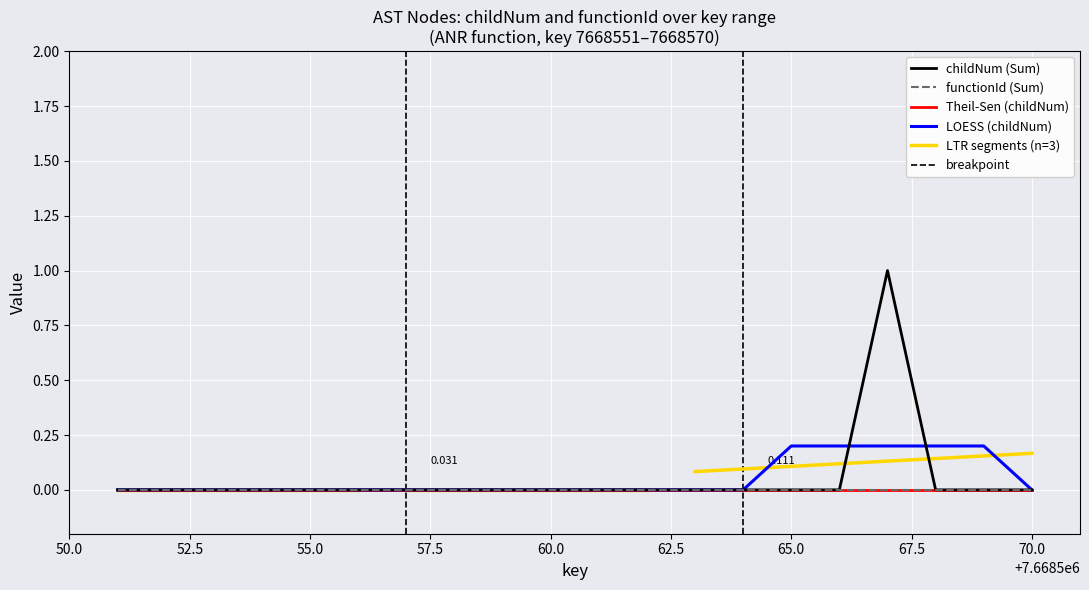

Reading right to left, transcribe all the data shown in this chart.

0	0	0	1	0	0	0	0	0	0	0	0	0	0	0	0	0	0	0	0